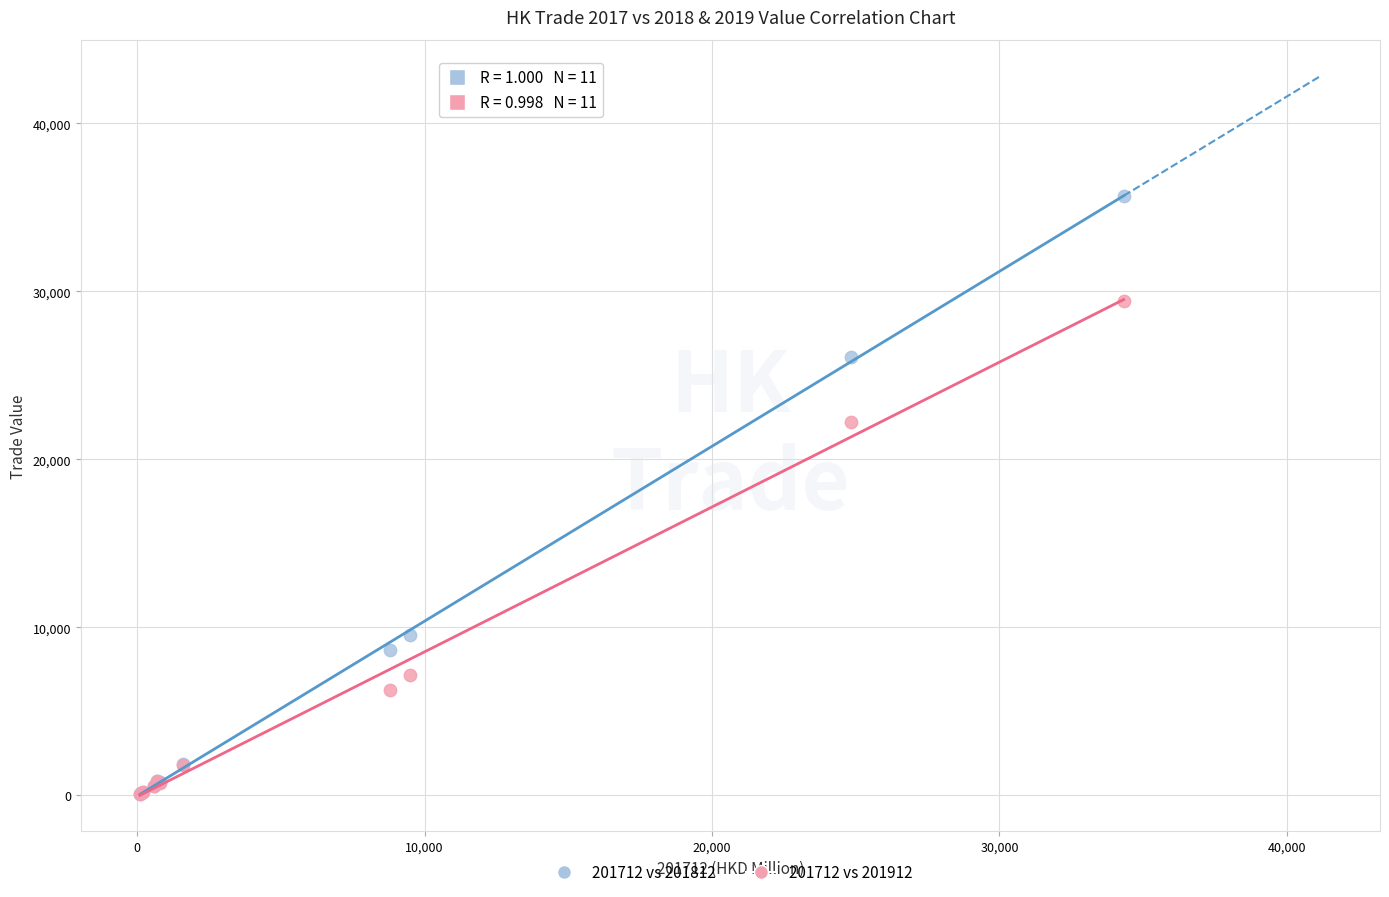

Which series contains the highest Y value?

201712 vs 201812